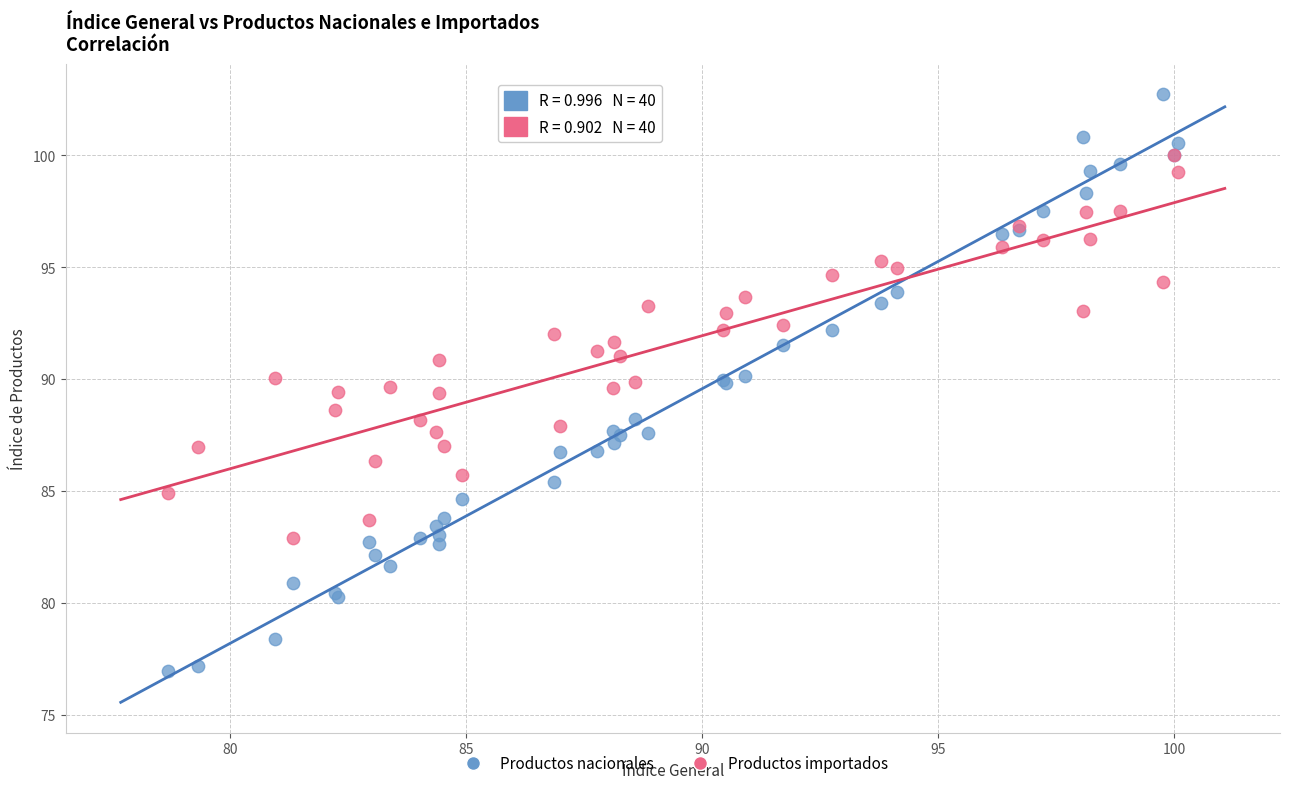

Which series contains the lowest Y value?

Productos nacionales